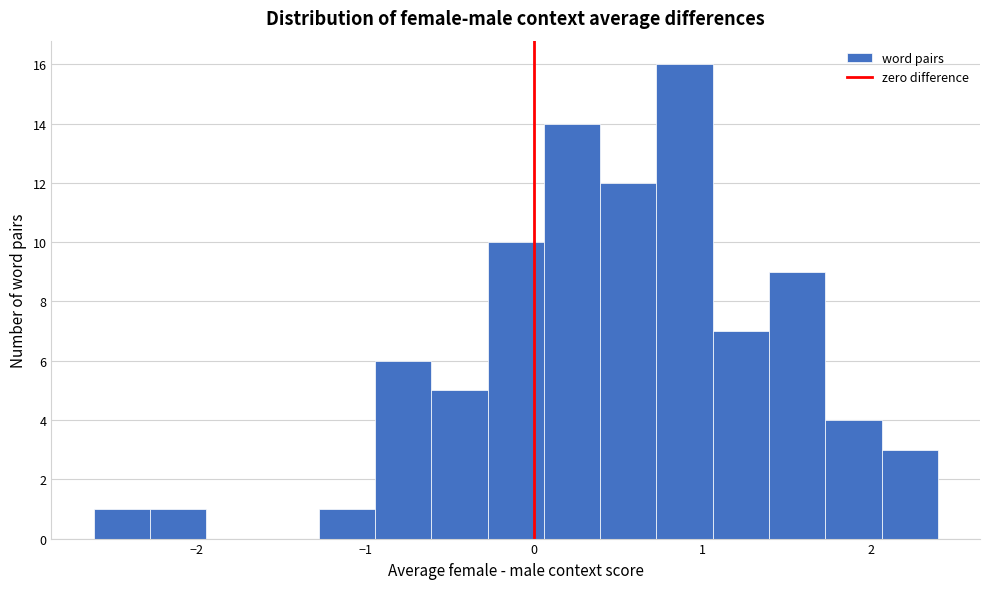

Around what value on the x-axis is the tallest bar? Give the approximate position of its centre, as read against the axis.

0.9